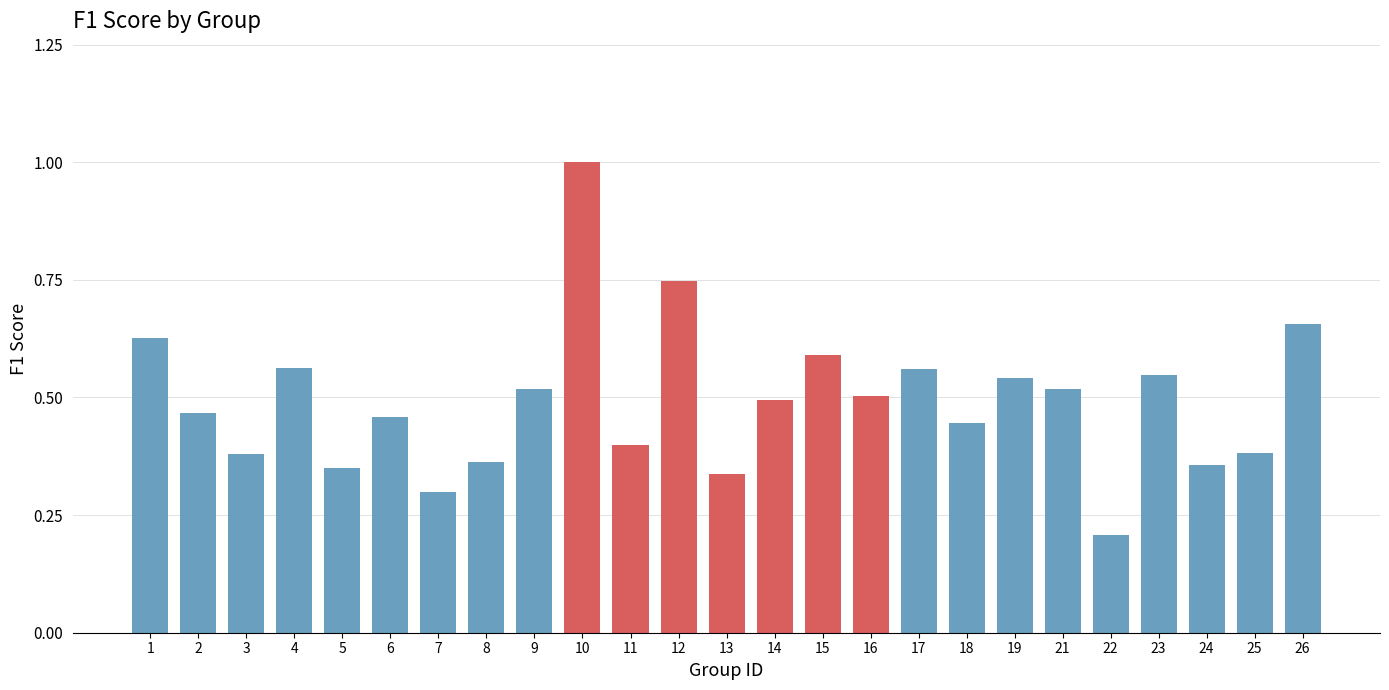

Which has a higher value, 2 or 15?

15